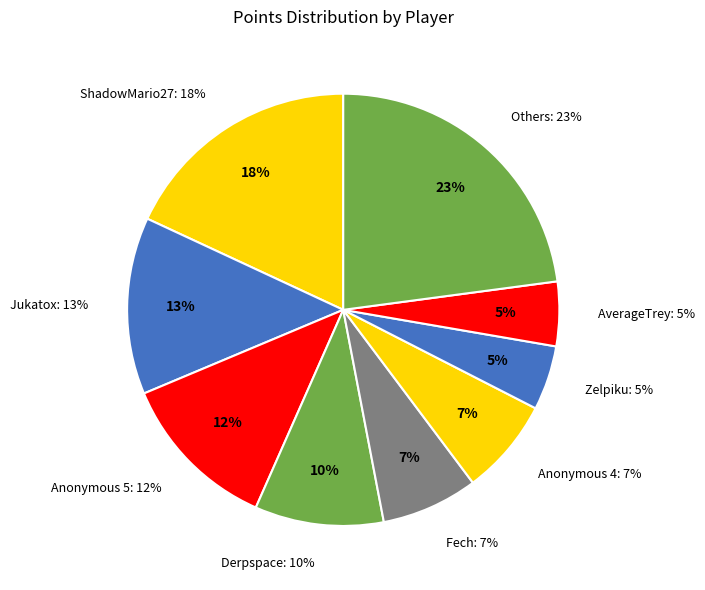

Between ShadowMario27 and Larvitar, which is larger?

ShadowMario27